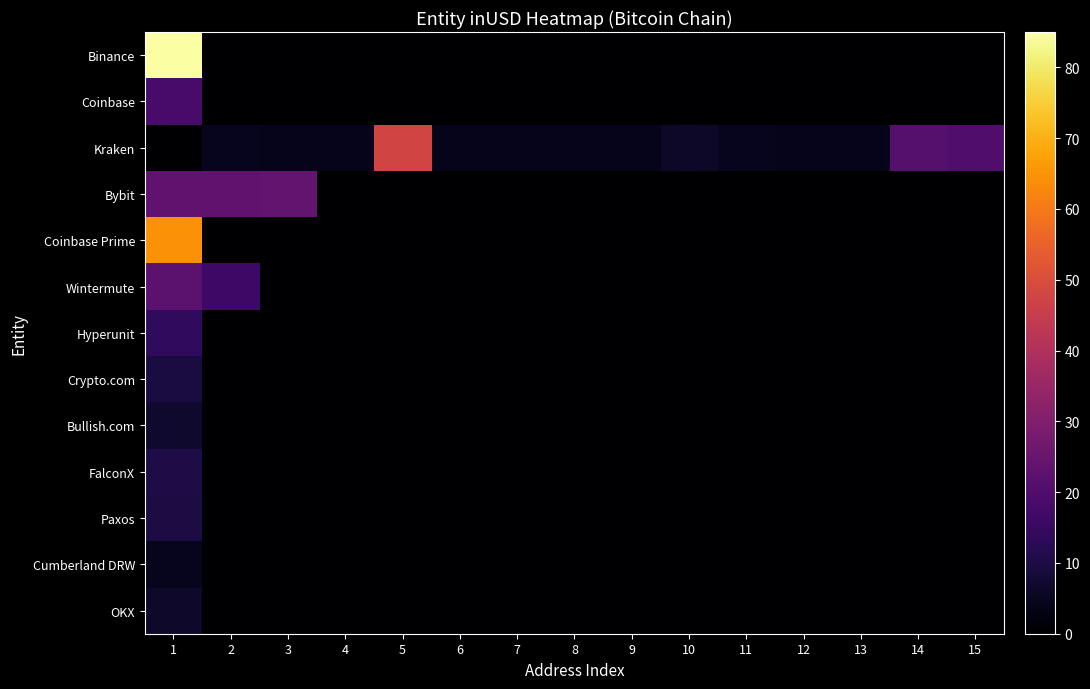

Rank the series at 13 from highest to lowest value.

Kraken, Binance, Coinbase, Bybit, Coinbase Prime, Wintermute, Hyperunit, Crypto.com, Bullish.com, FalconX, Paxos, Cumberland DRW, OKX